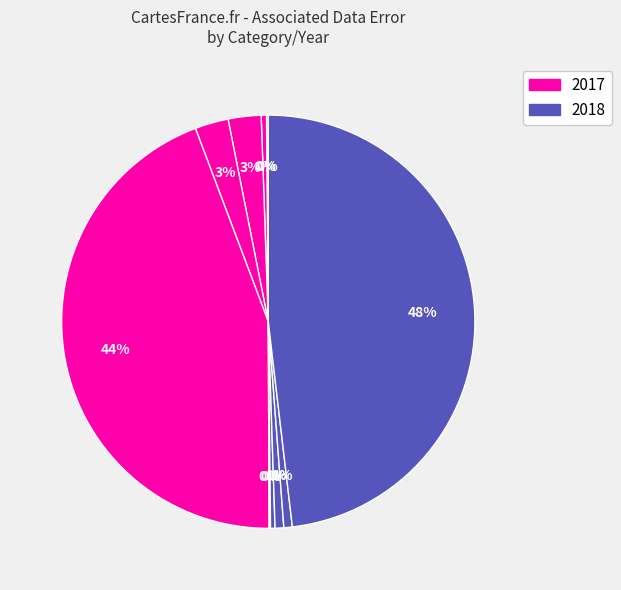

How many slices are in this pie chart?

10